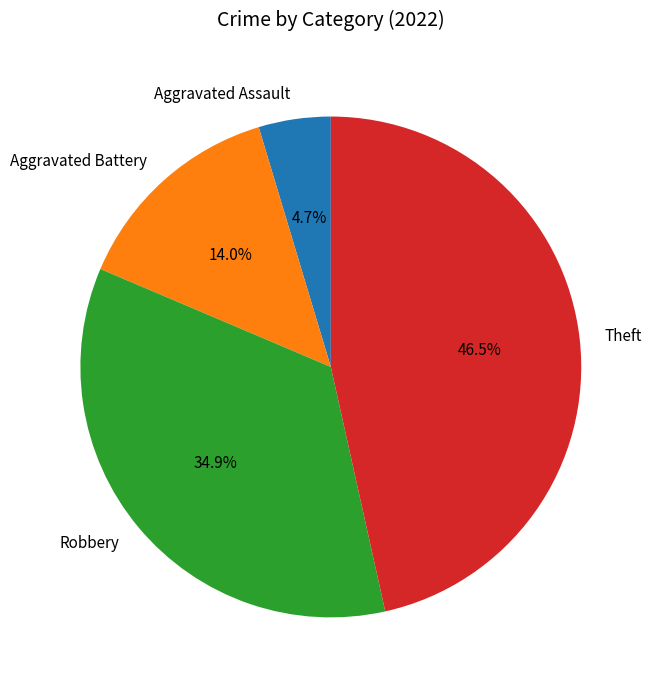

Approximately how many times larger is the value at Aggravated Battery compared to Theft?

0.3